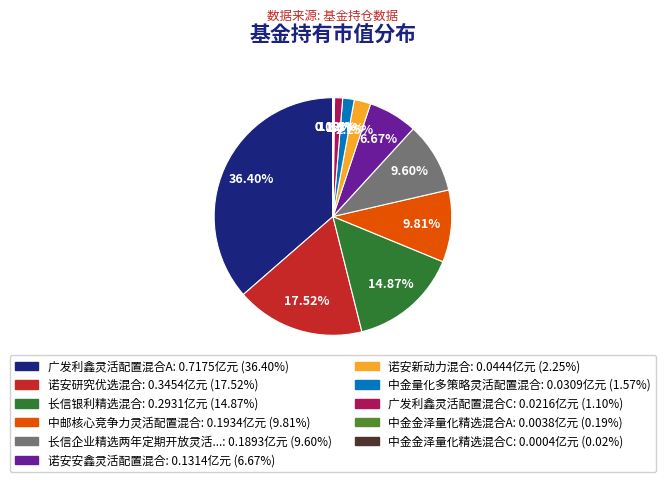

Is there any slice that represents more than half of the pie?

No